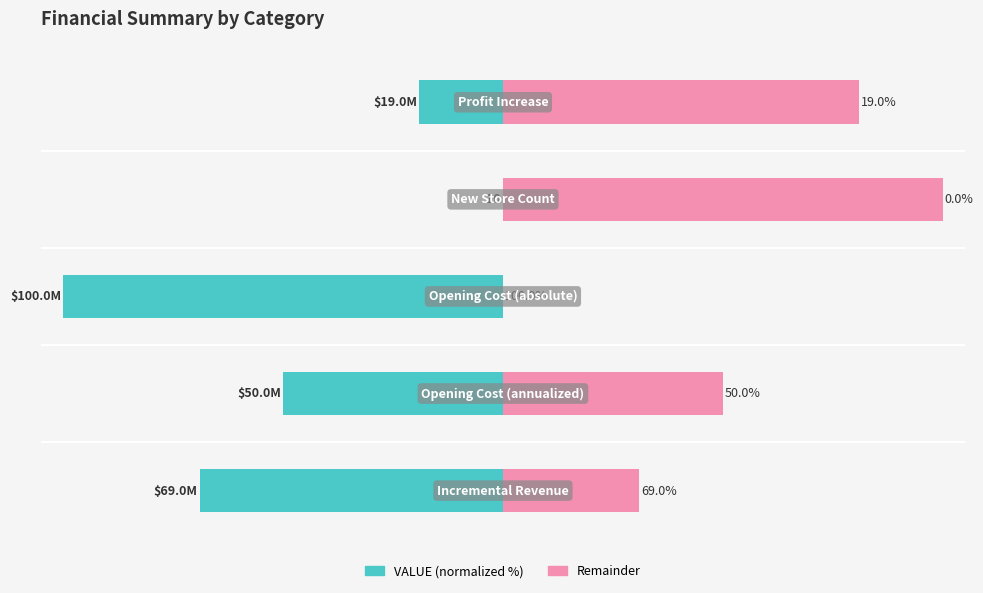

At 4, list the series in order from smallest to largest.

VALUE (normalized), Remainder